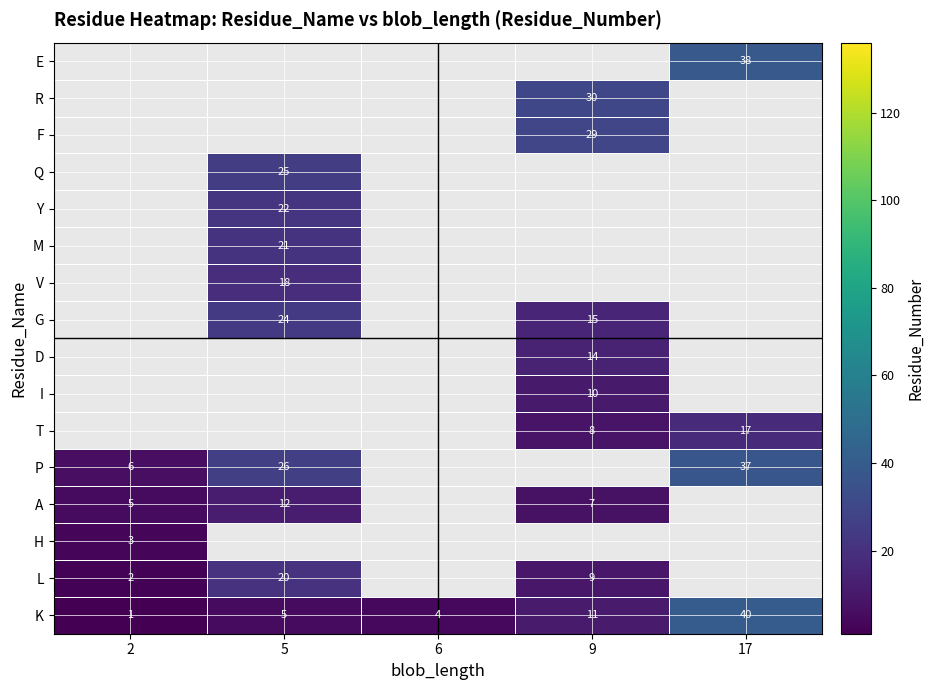

What is the highest value of the K series?

40